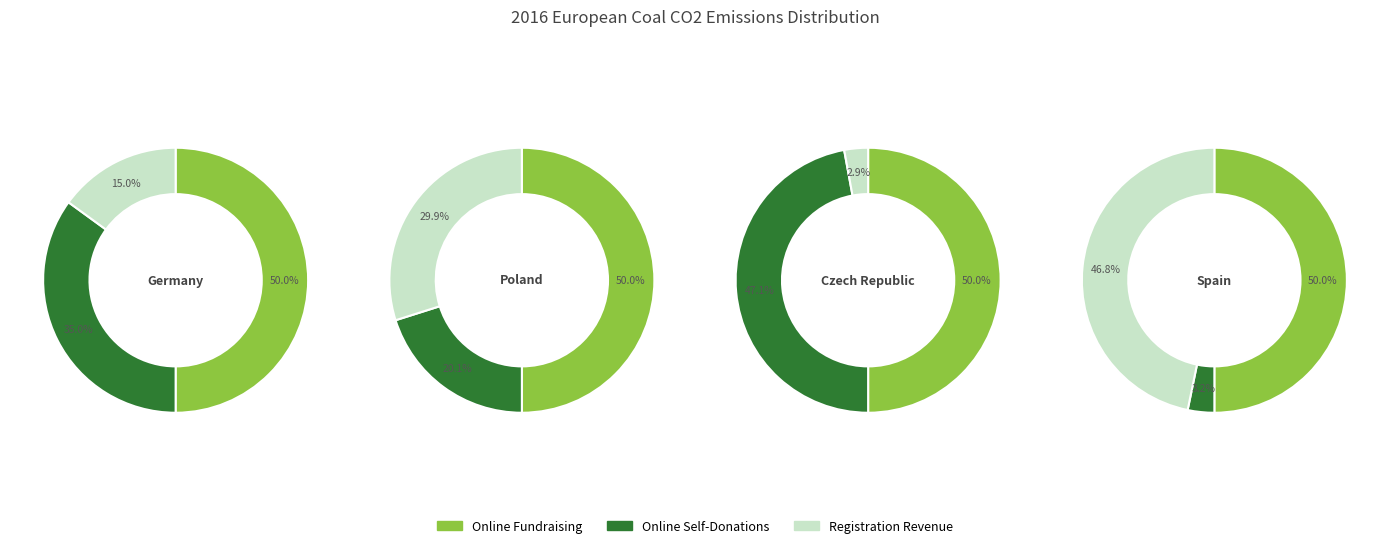

Does any single category account for the majority?

No